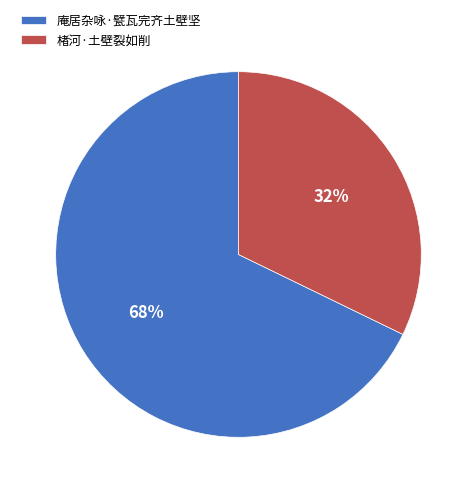

How many segments does this pie chart have?

2